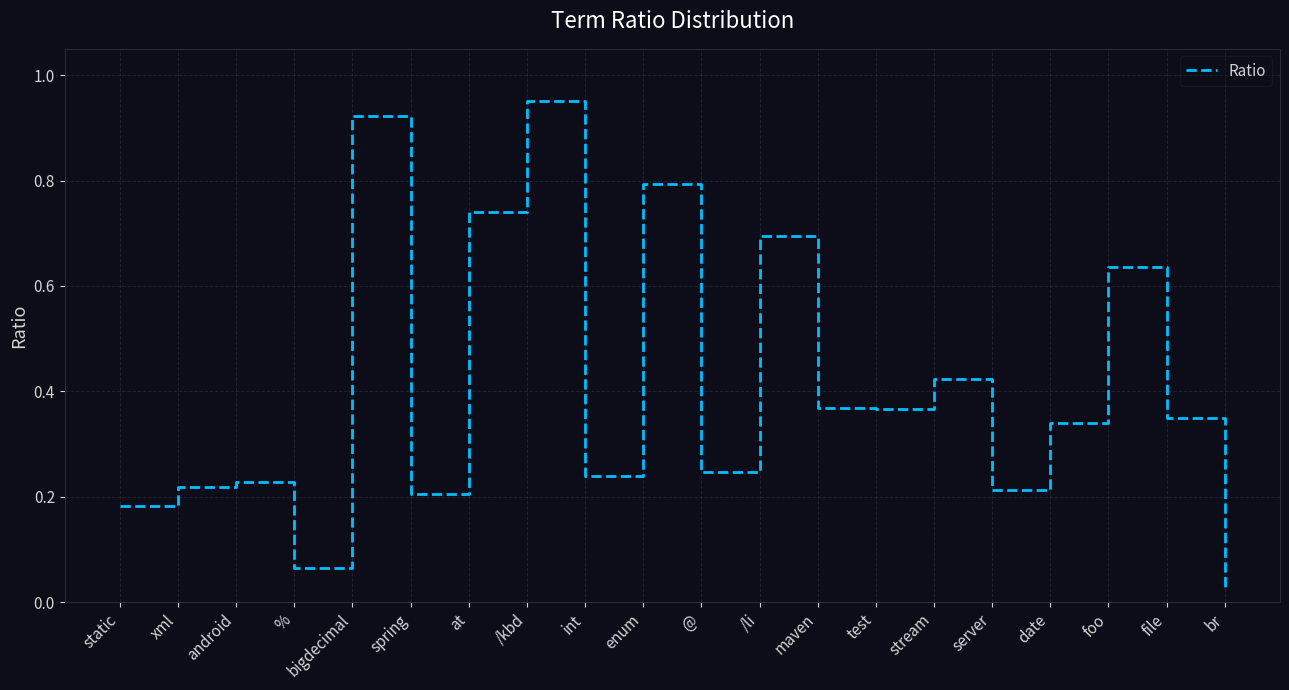

True or false: the data shows 0.2 at test.

False